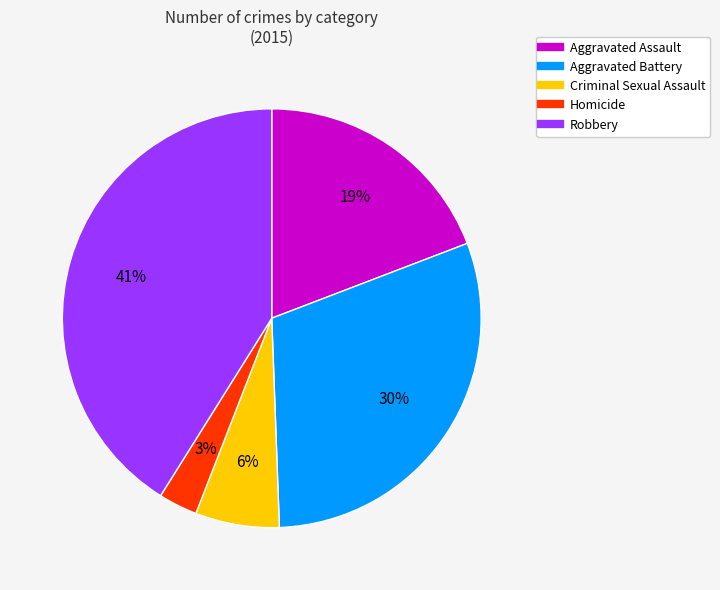

To the nearest percent, what portion does Criminal Sexual Assault represent?

6%